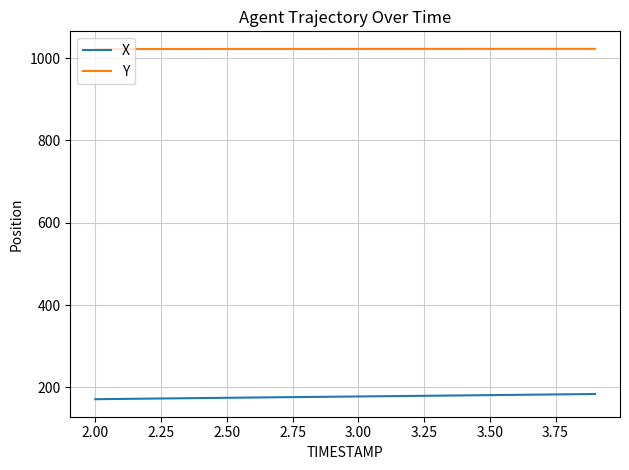

Which series has the largest total across all categories?

Y